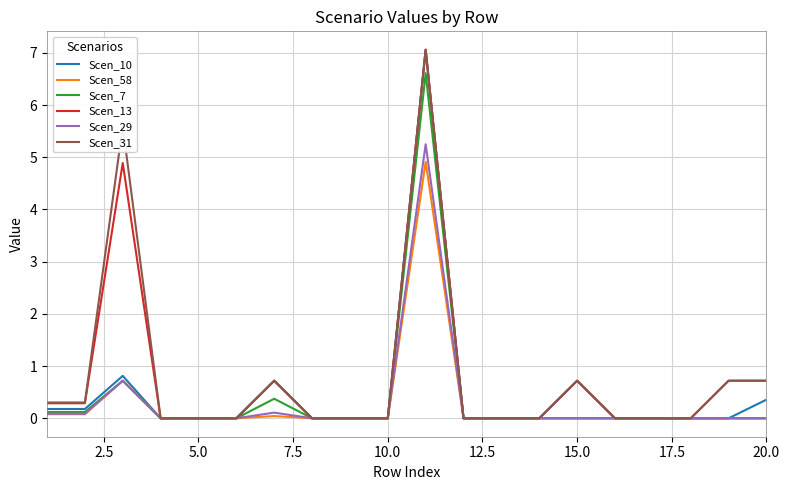

What is the maximum value for Scen_58?

4.9